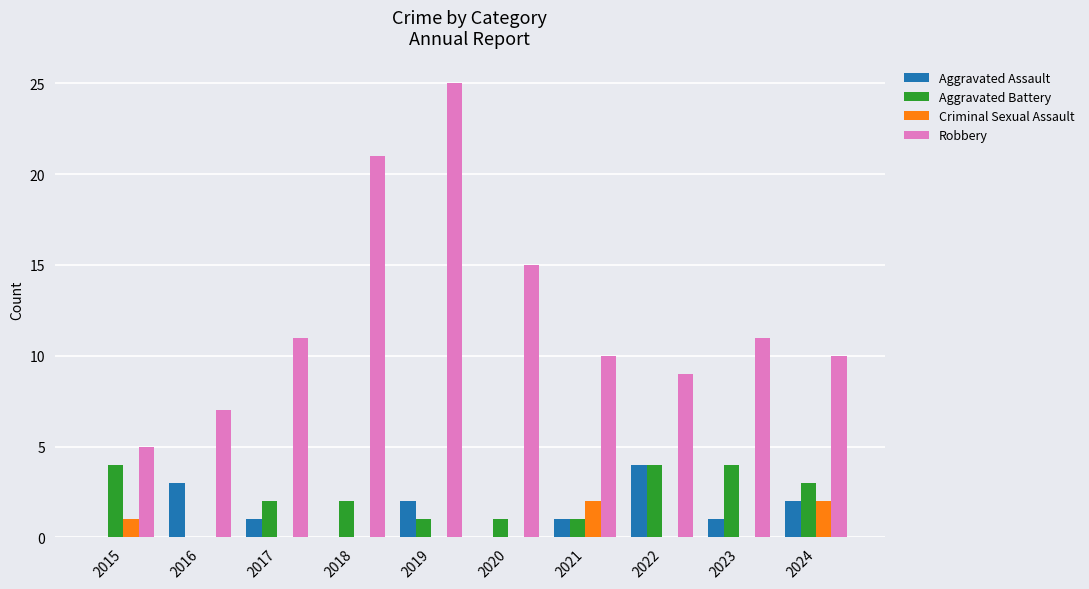

Is the value of Robbery at 2024 greater than the value of Criminal Sexual Assault at 2018?

Yes